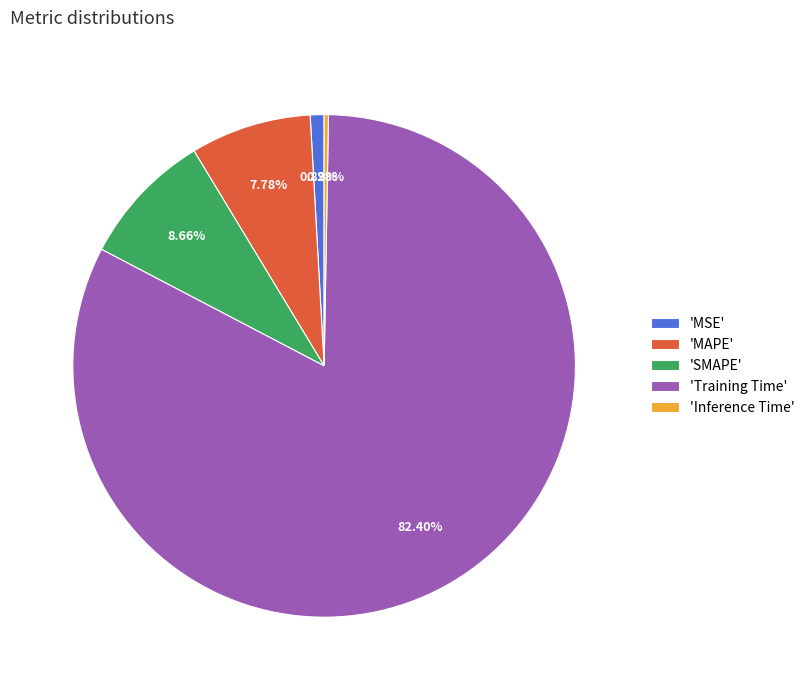

Combined, do 'MSE' and 'Training Time' account for over 50%?

Yes